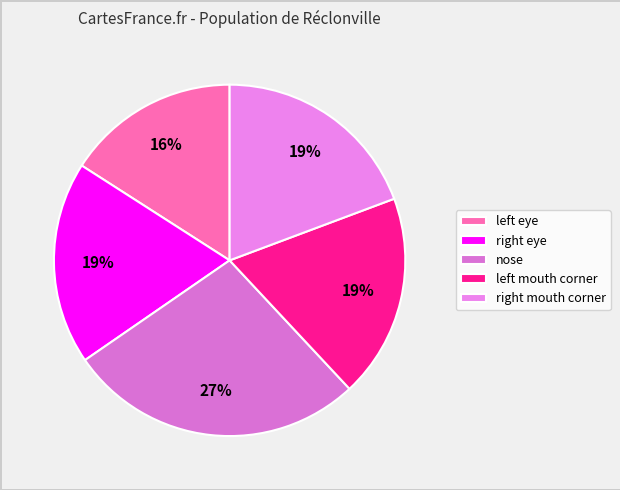

Is there any slice that represents more than half of the pie?

No